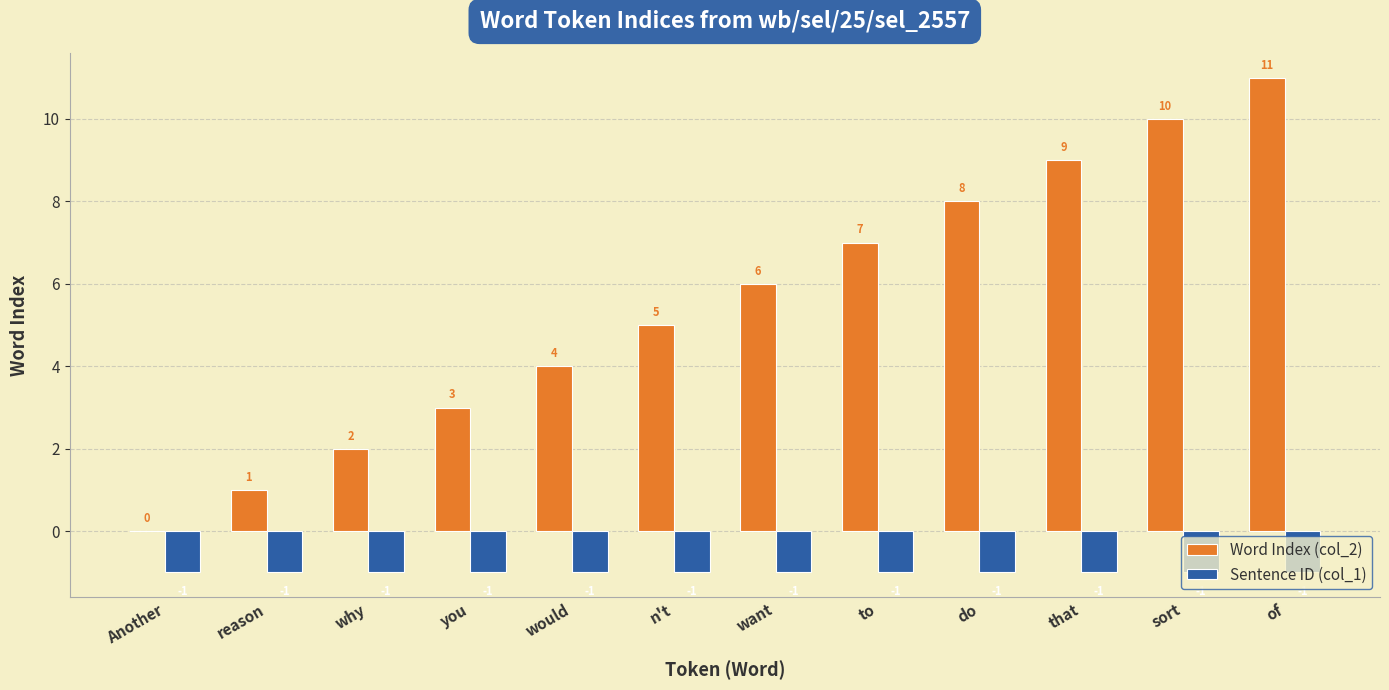

At which label is Sentence ID (col_1) closest to -1?

Another